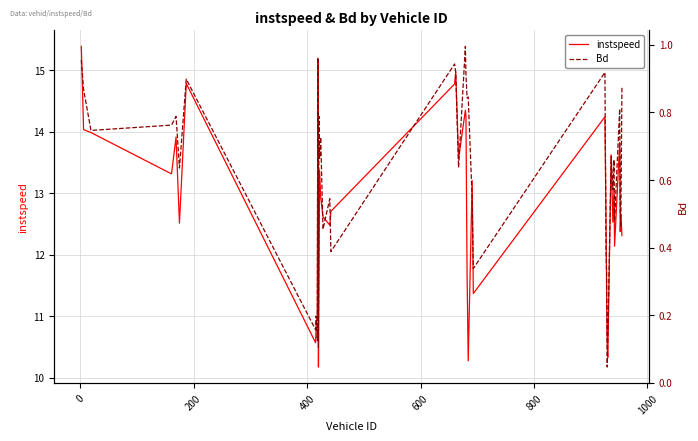

How many interior local peaks does the Bd series have?

14